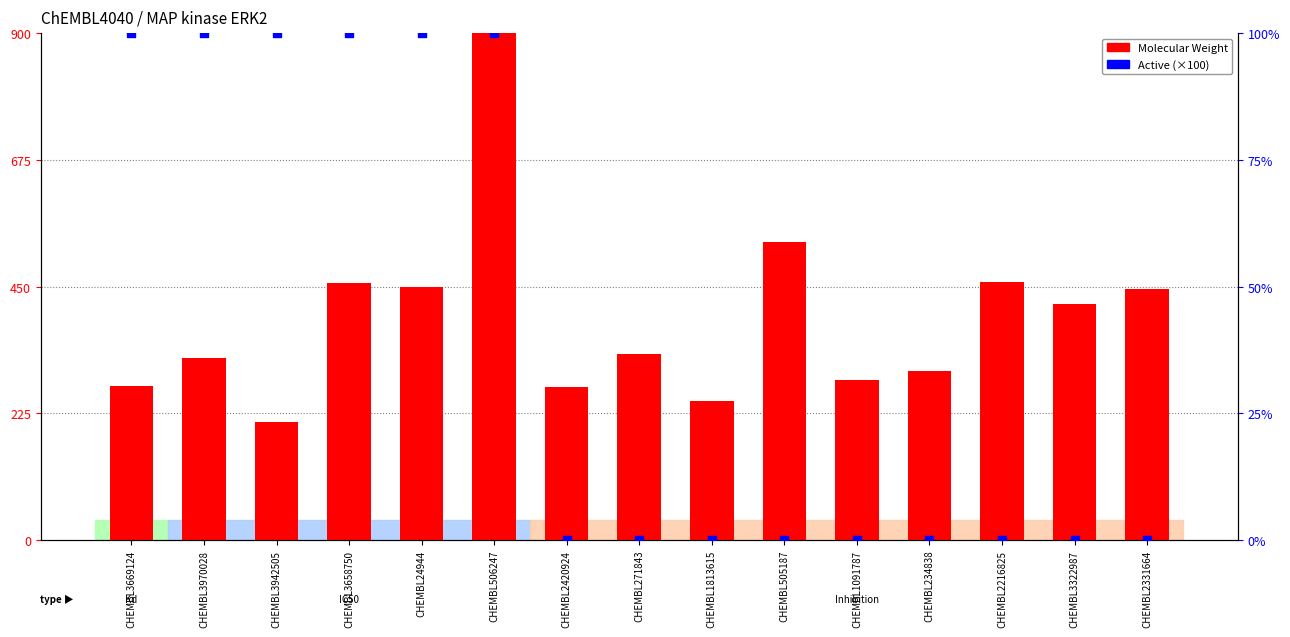

Which series reaches the maximum Y coordinate?

Molecular Weight